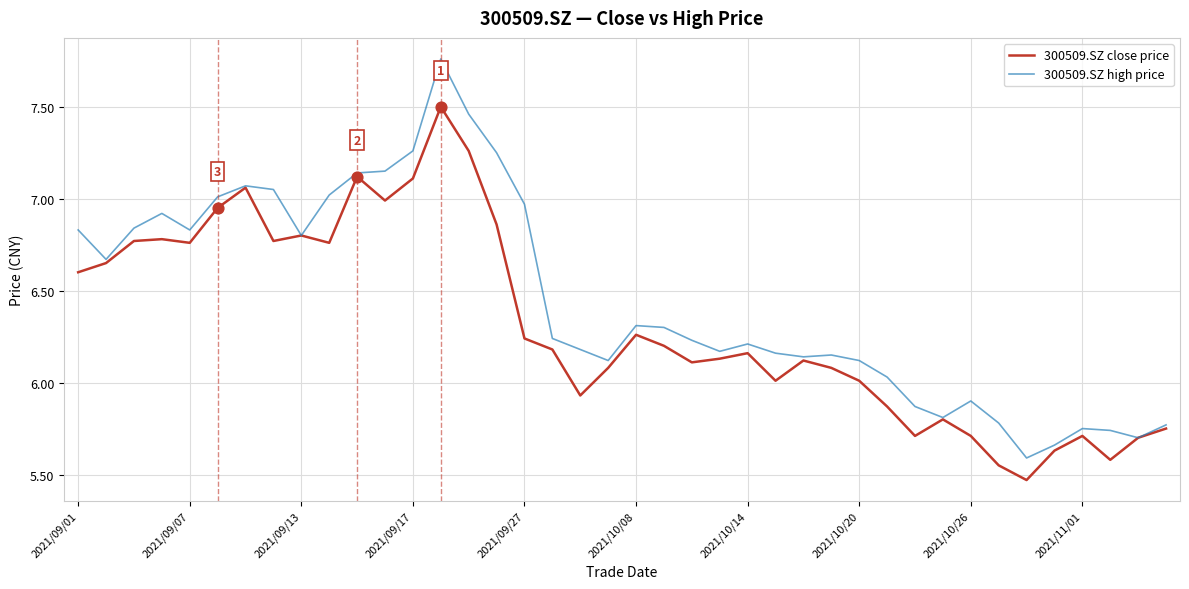

Which series has the largest range (max minus min)?

300509.SZ high price